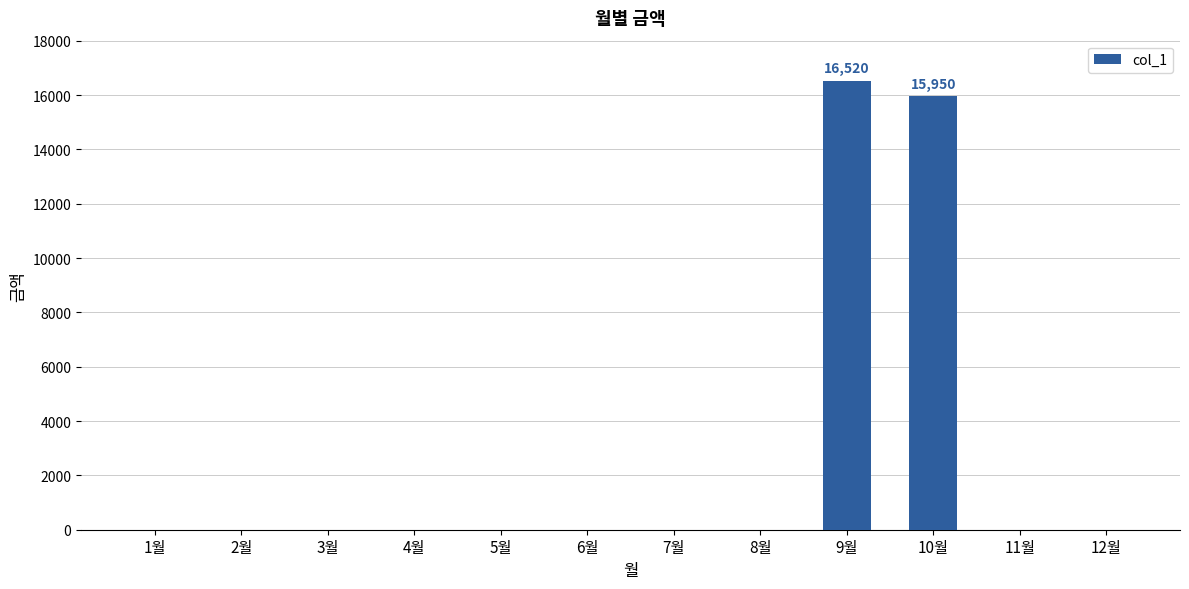

What is the sum of all values?

32470